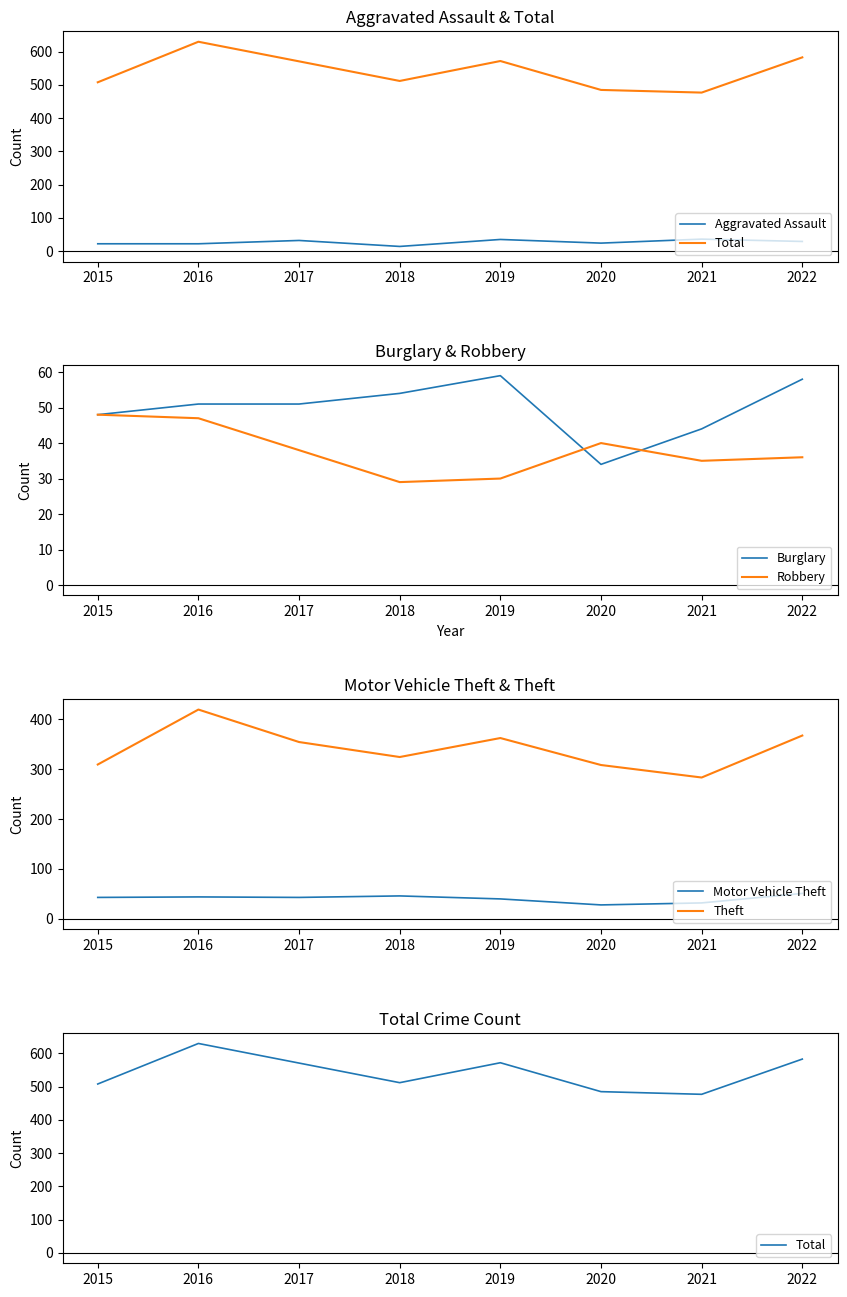

Which has a higher value, 2020 or 2017?

2017